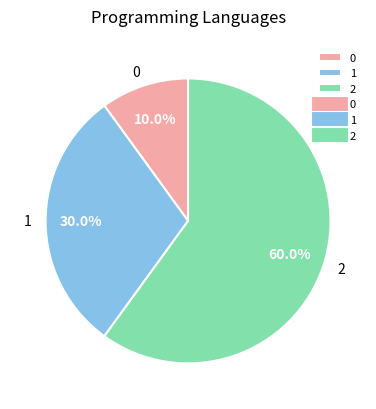

How many segments does this pie chart have?

3